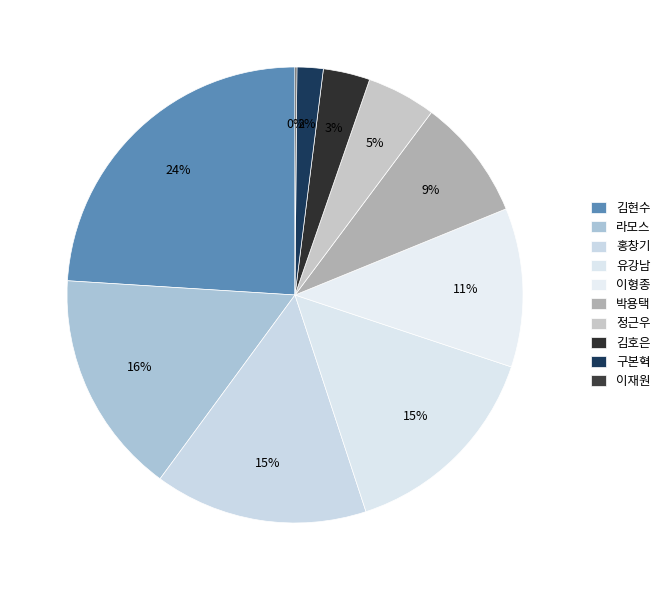

To the nearest percent, what is the difference between the largest and smallest slice percentages?

24%